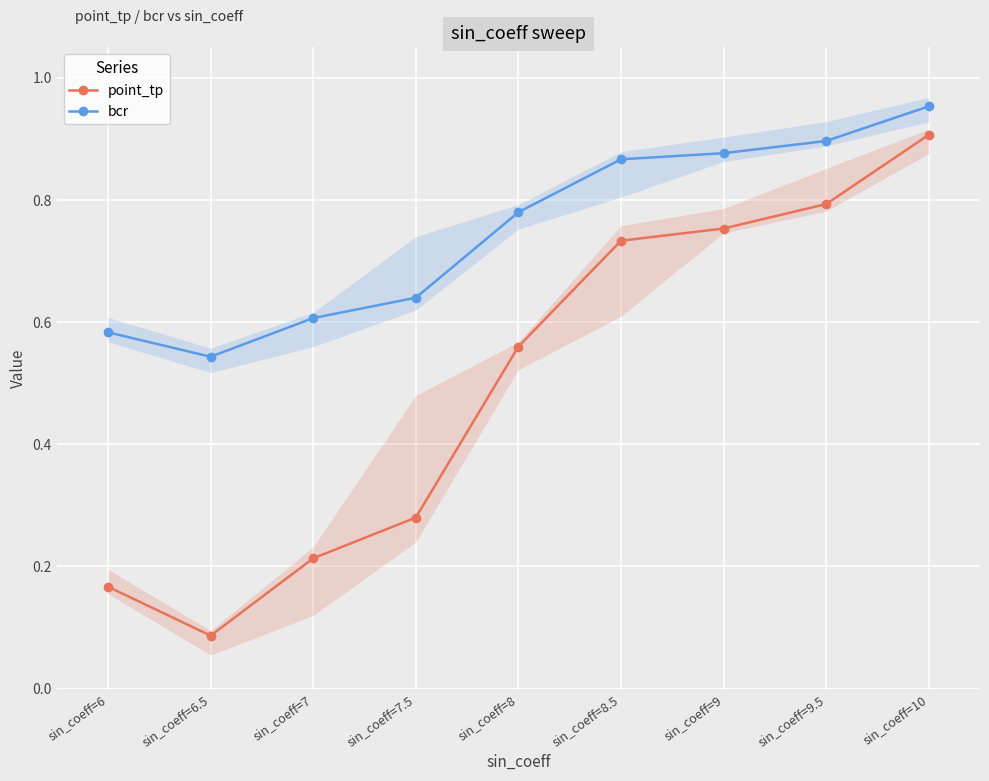

What is the label of the 2nd point from the left?

sin_coeff=6.5